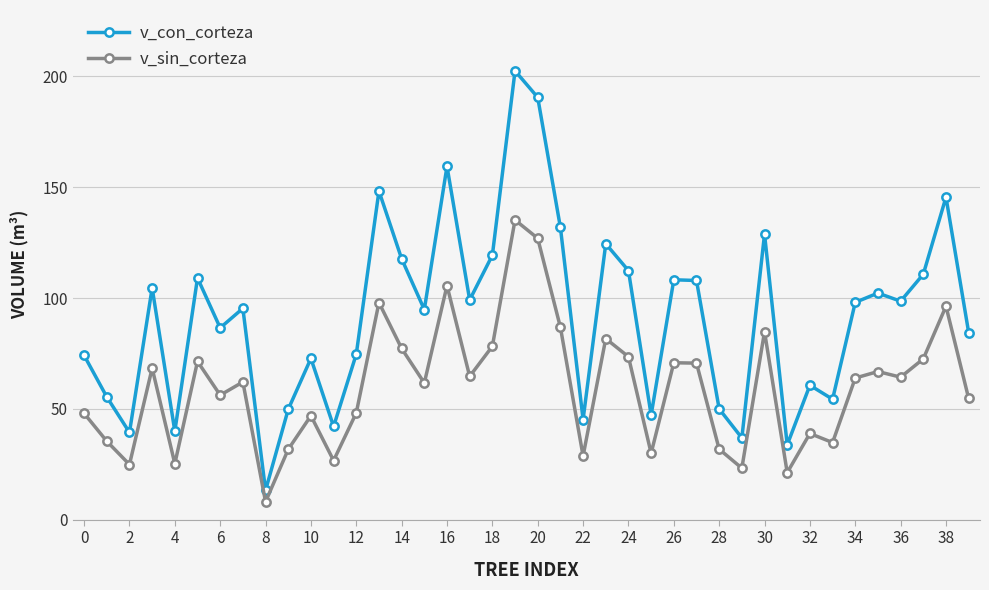

What is the value of the v_sin_corteza point at the 8th from the left?

62.1